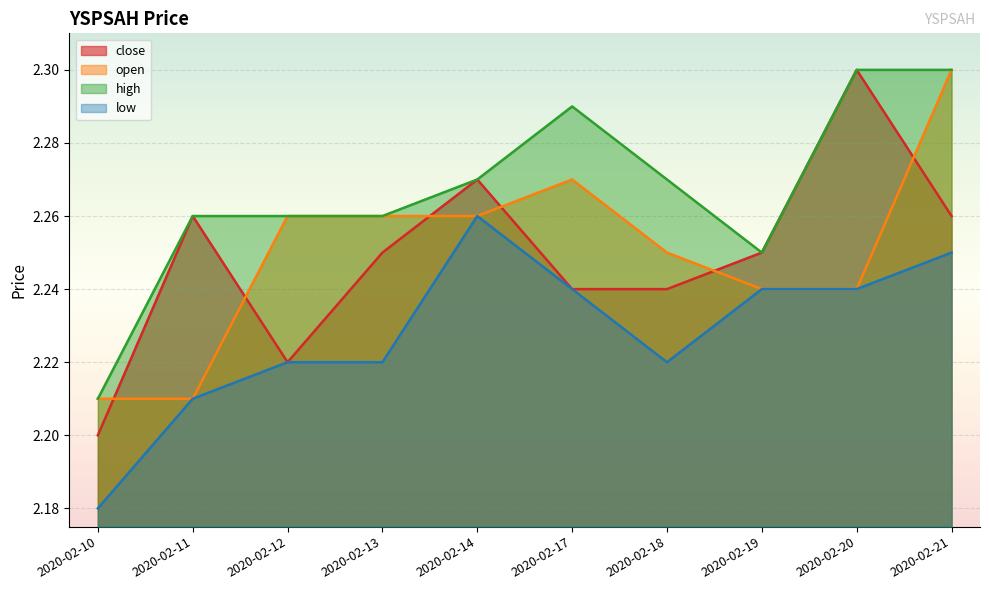

Does the chart display data point markers on the line(s)?

No